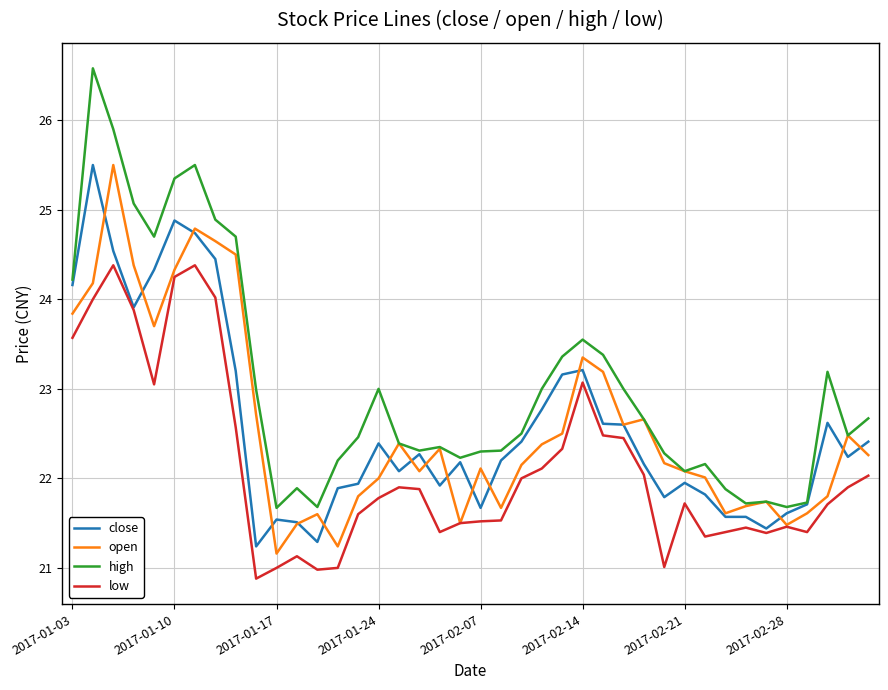

True or false: low and high cross at least once.

False